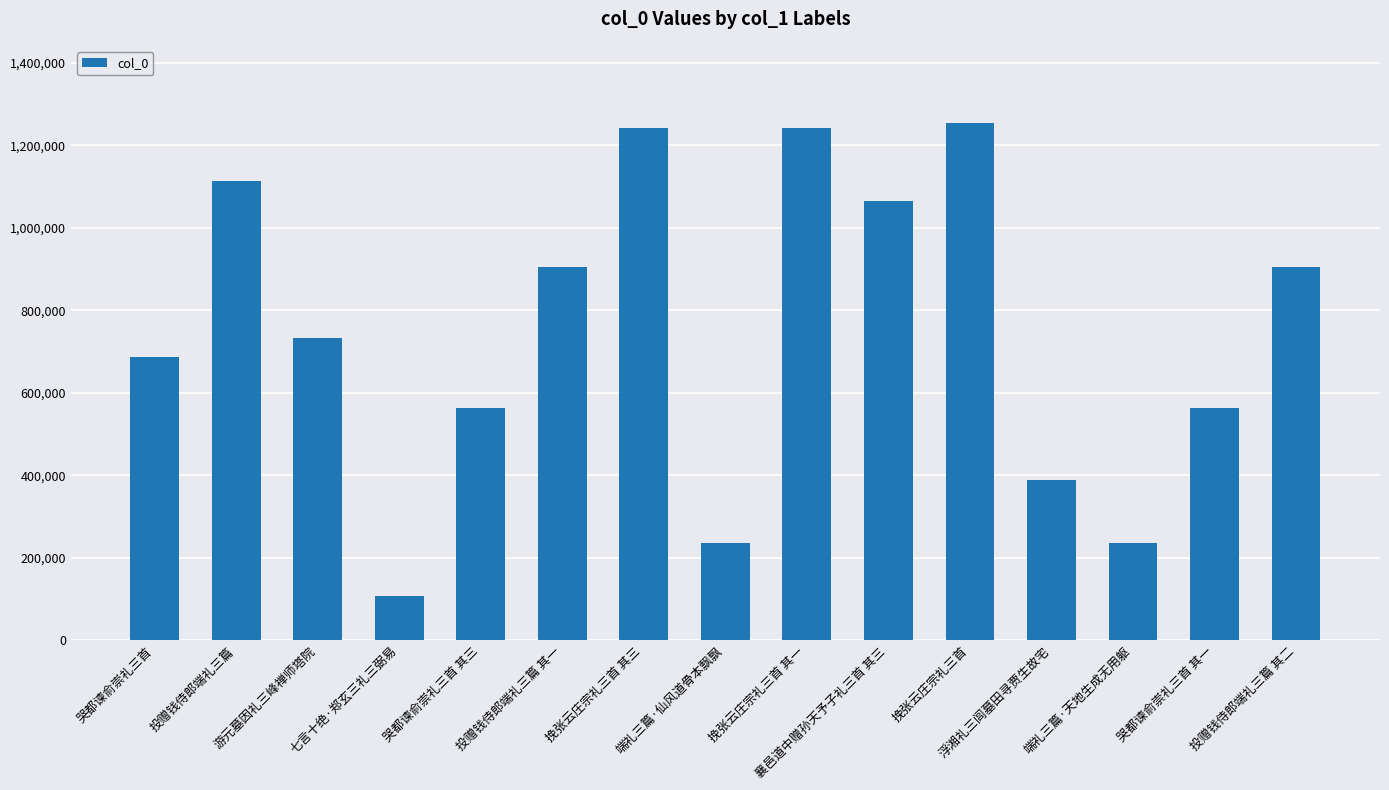

How many data points does each series have?

15